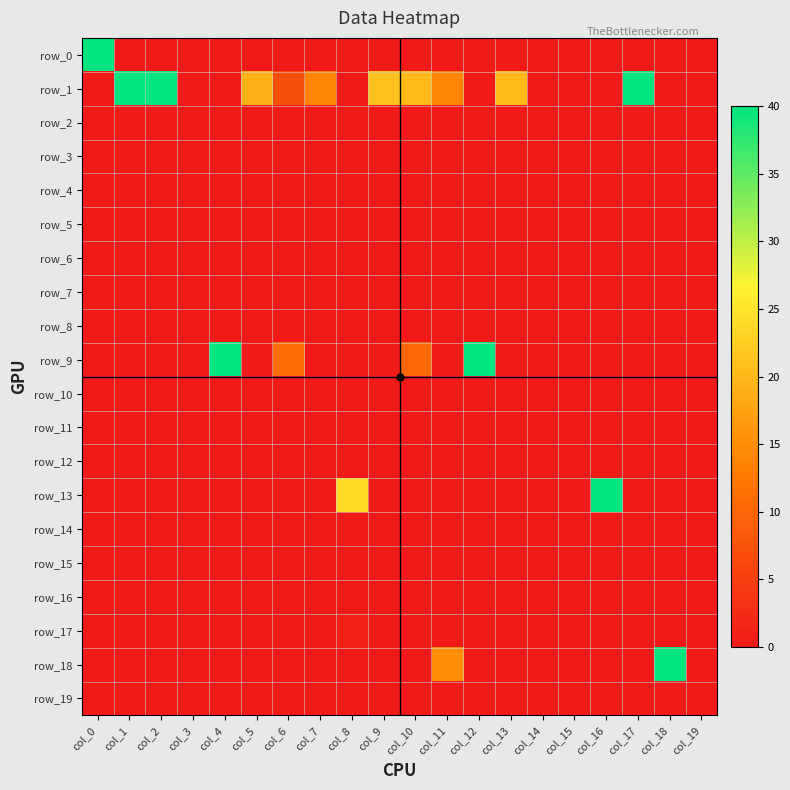

At which label is row_2 closest to 0?

col_0